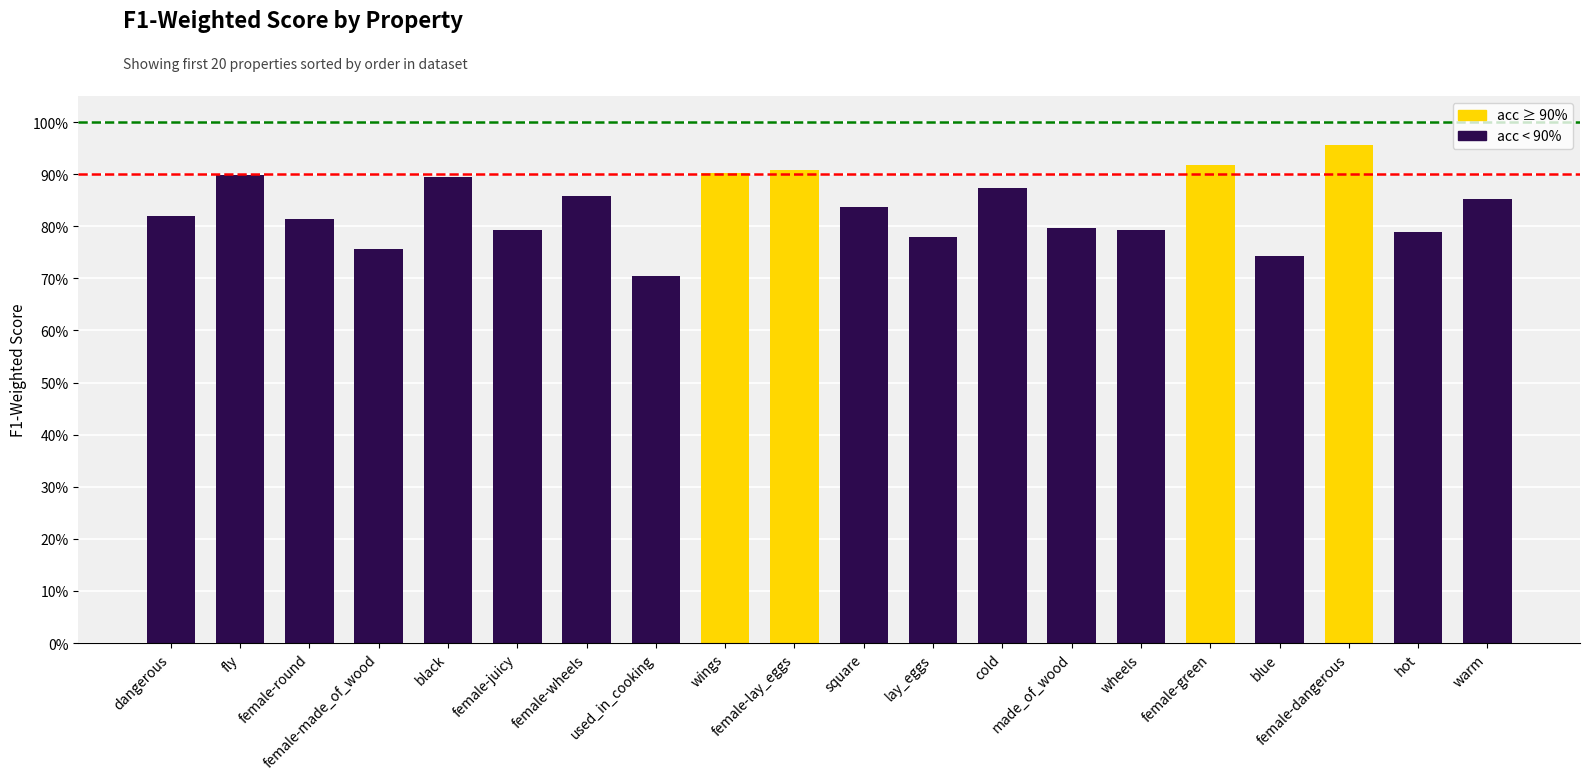

What is the value of the 16th bar from the left?

0.9